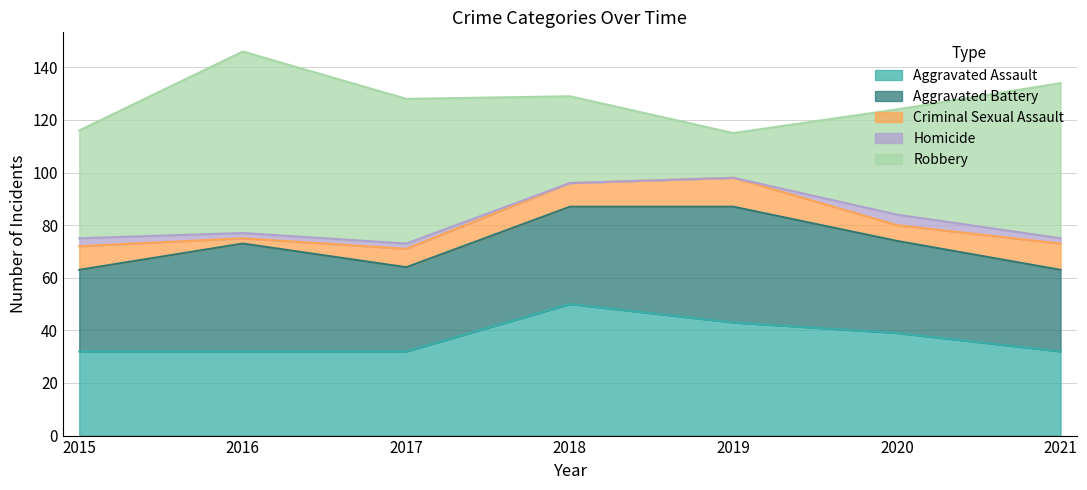

True or false: Criminal Sexual Assault has a value of 10 at 2021.

True